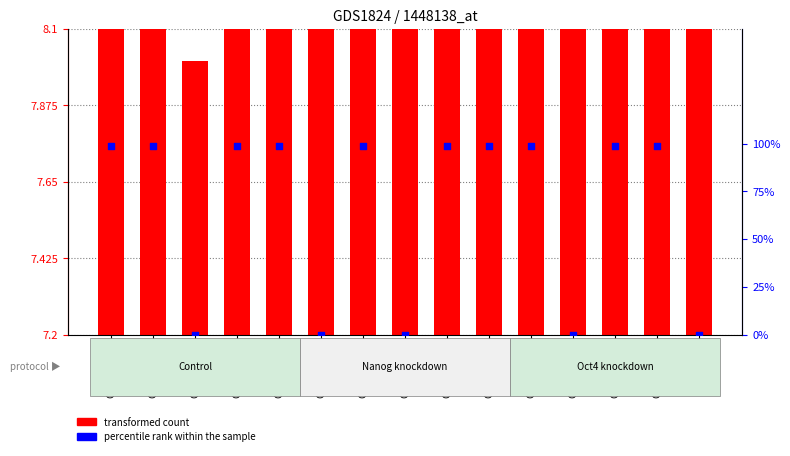

At how many categories does at least one series exceed 21?

10